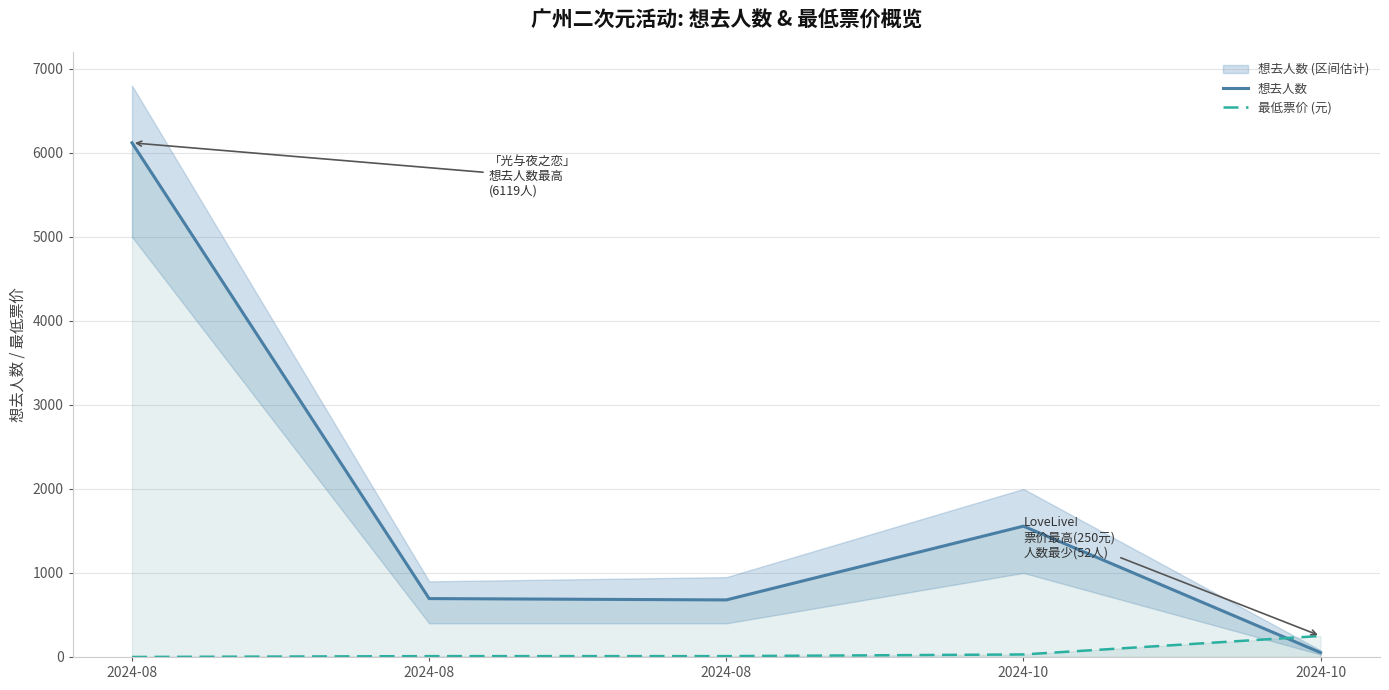

How many lines are shown in the chart?

2